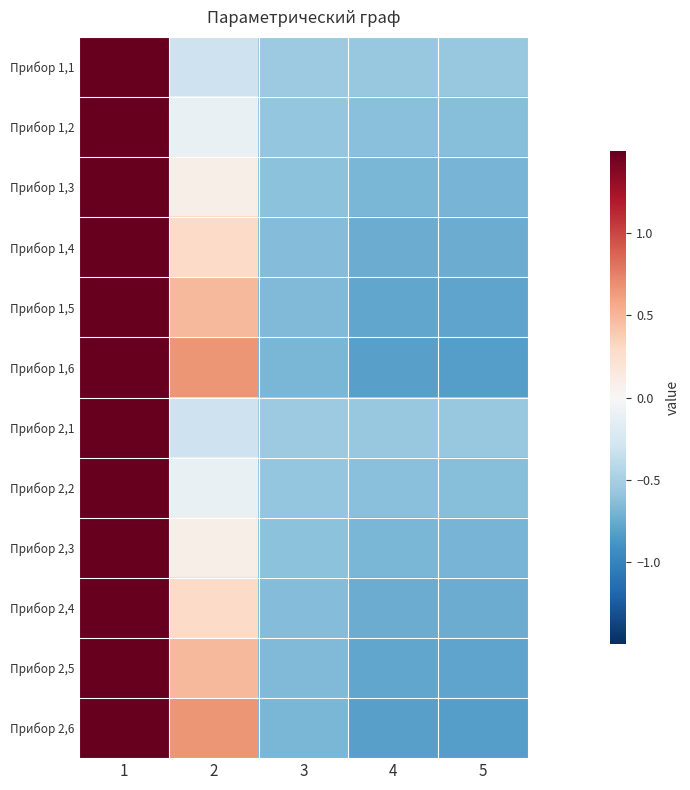

How many data points does each series have?

5